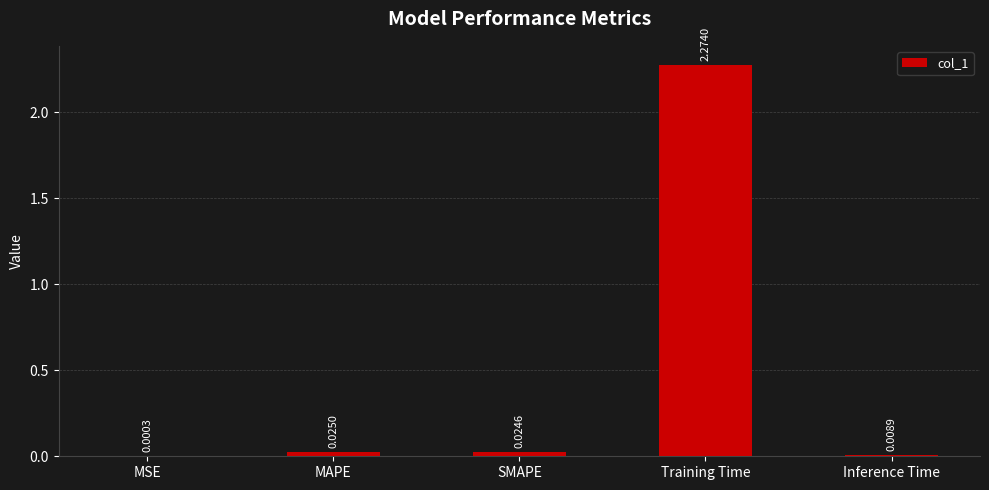

What is the change in value from Training Time to Inference Time?

-2.3